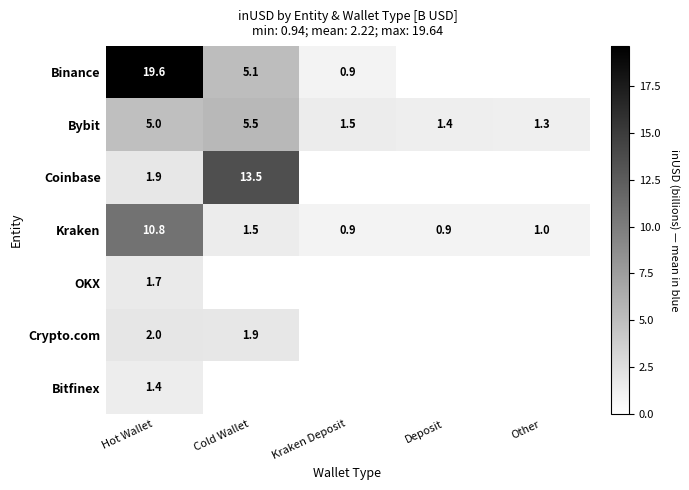

What is the sum of all Bybit values?

14.7